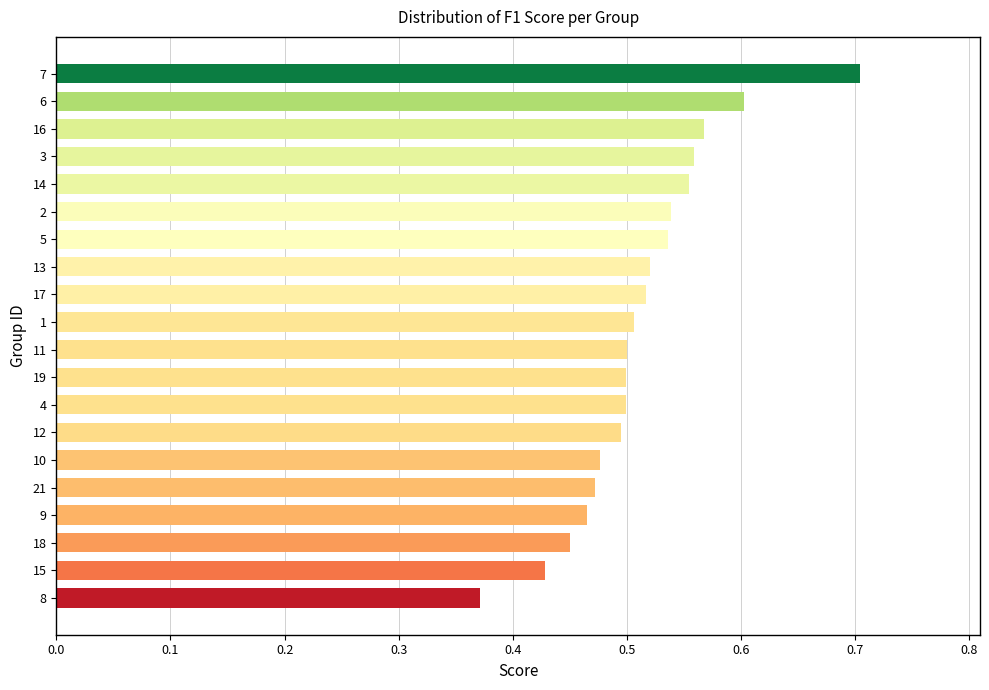

What is the sum of the values at 14 and 9?

1.0